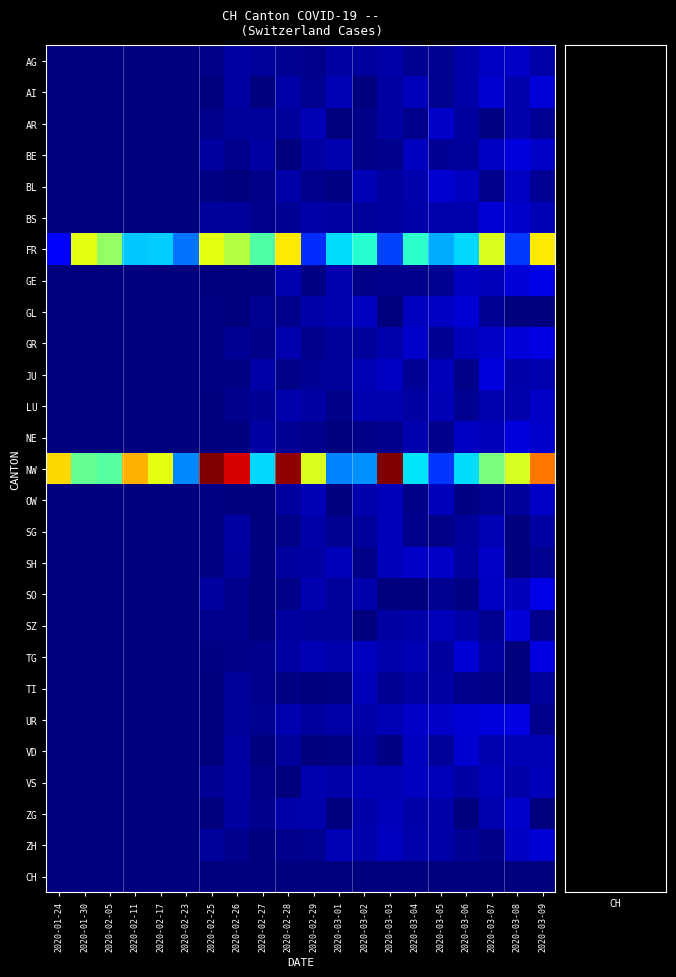

Between 2020-02-23 and 2020-02-26, which is larger?

2020-02-26